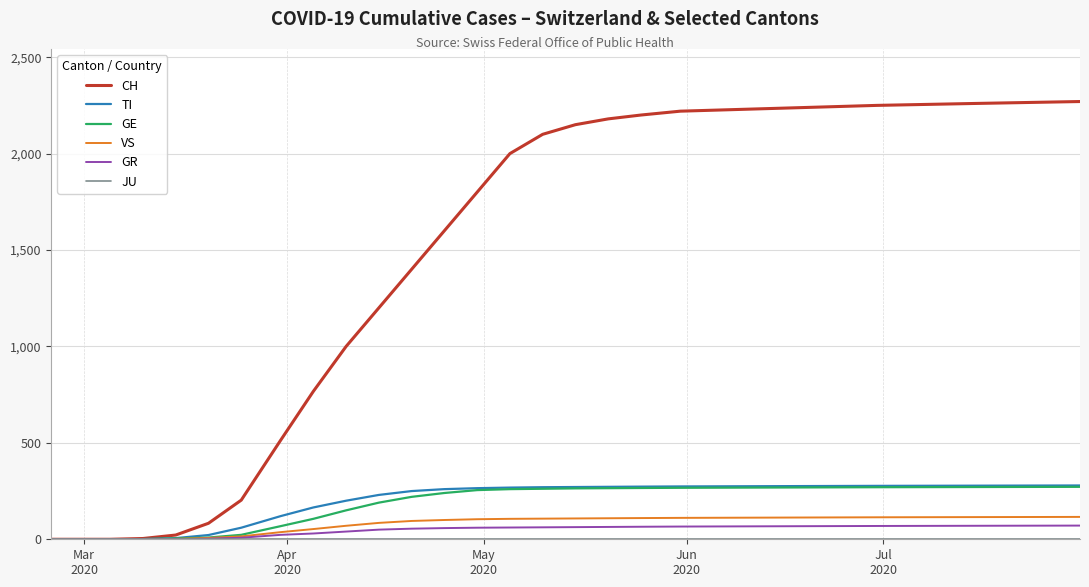

Which series has the largest range (max minus min)?

CH